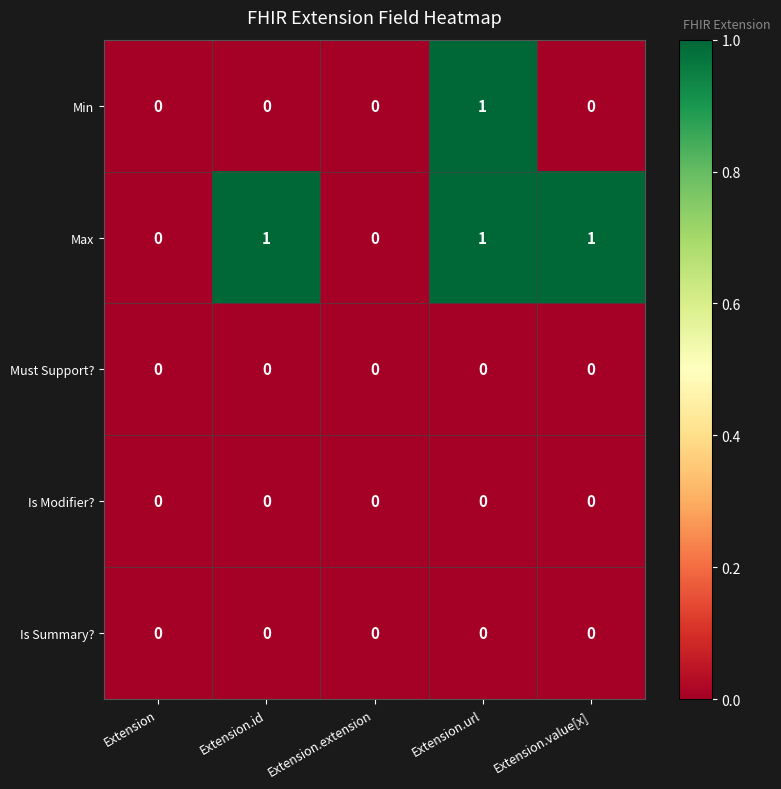

Reading left to right, list all the values displayed in this chart.

Min: 0	0	0	1	0
Max: 0	1	0	1	1
Must Support?: 0	0	0	0	0
Is Modifier?: 0	0	0	0	0
Is Summary?: 0	0	0	0	0